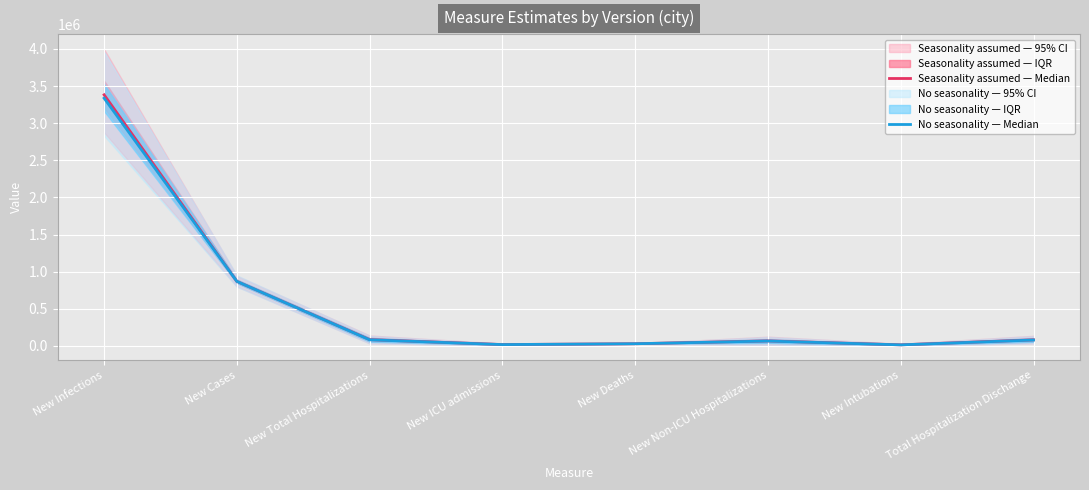

True or false: No seasonality — Median has a value of 32167 at New Non-ICU Hospitalizations.

False